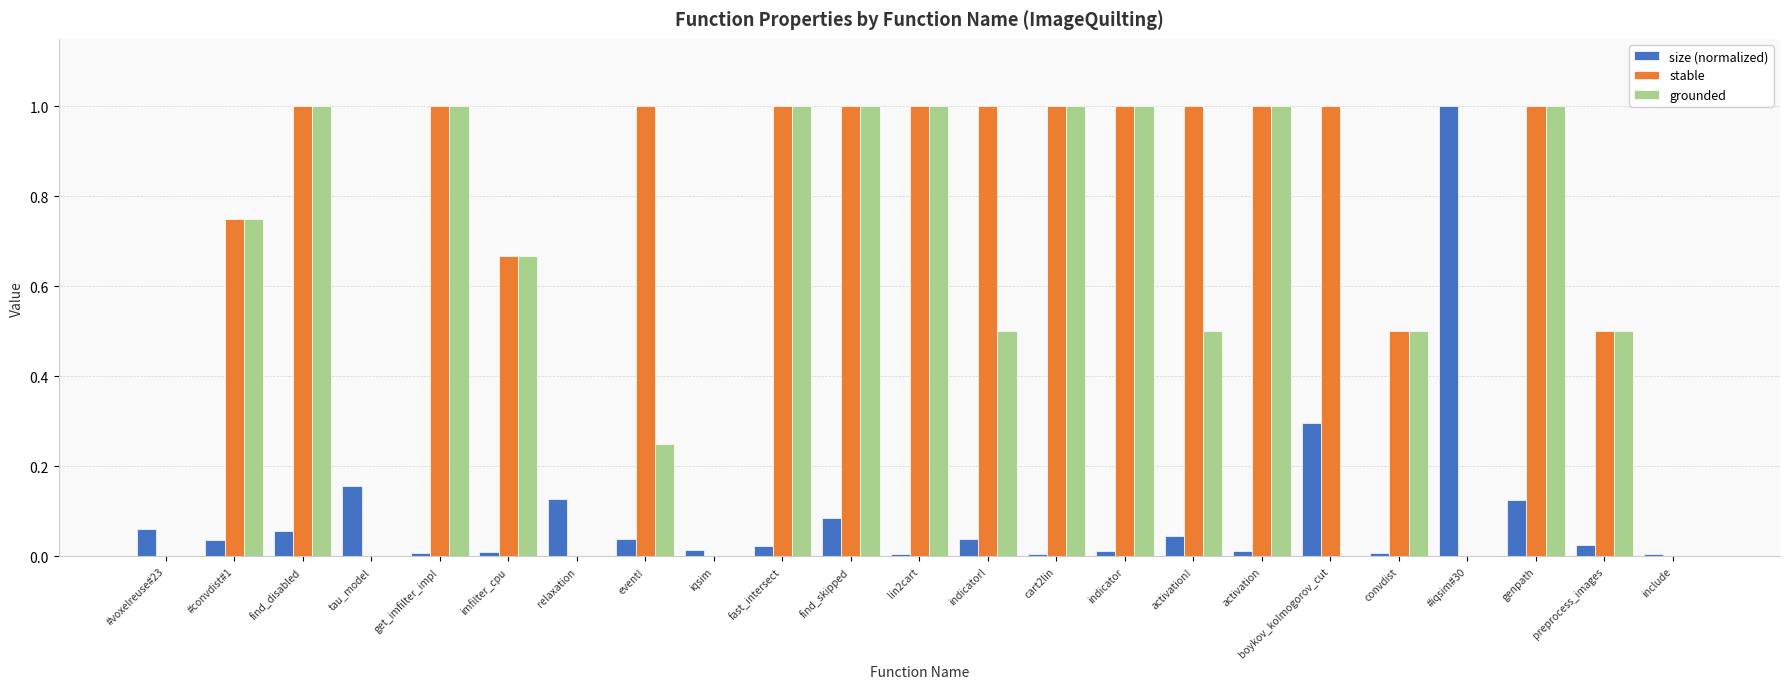

Between fast_intersect and indicator!, which series saw the biggest shift?

grounded